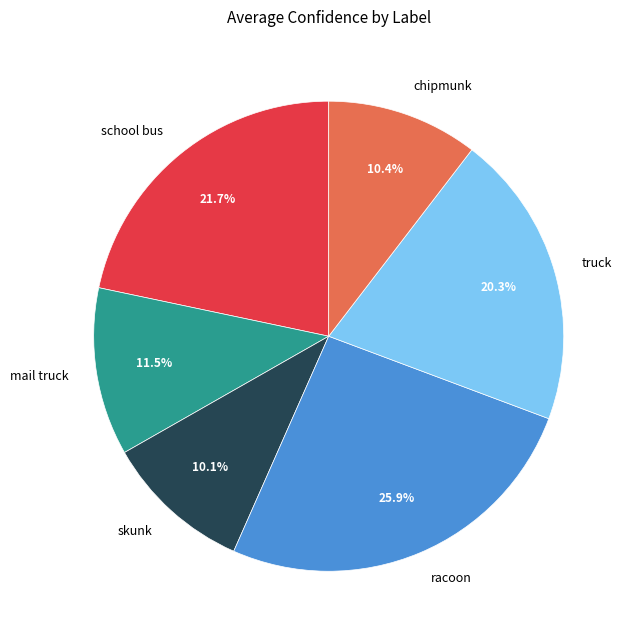

Which slice is the largest?

racoon